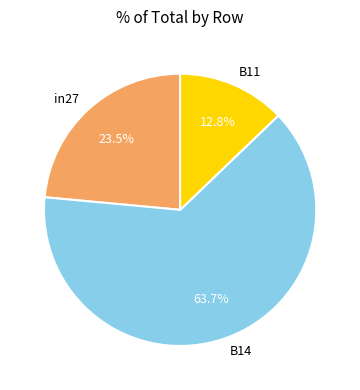

The in27 slice represents 35% of the pie. True or false?

False